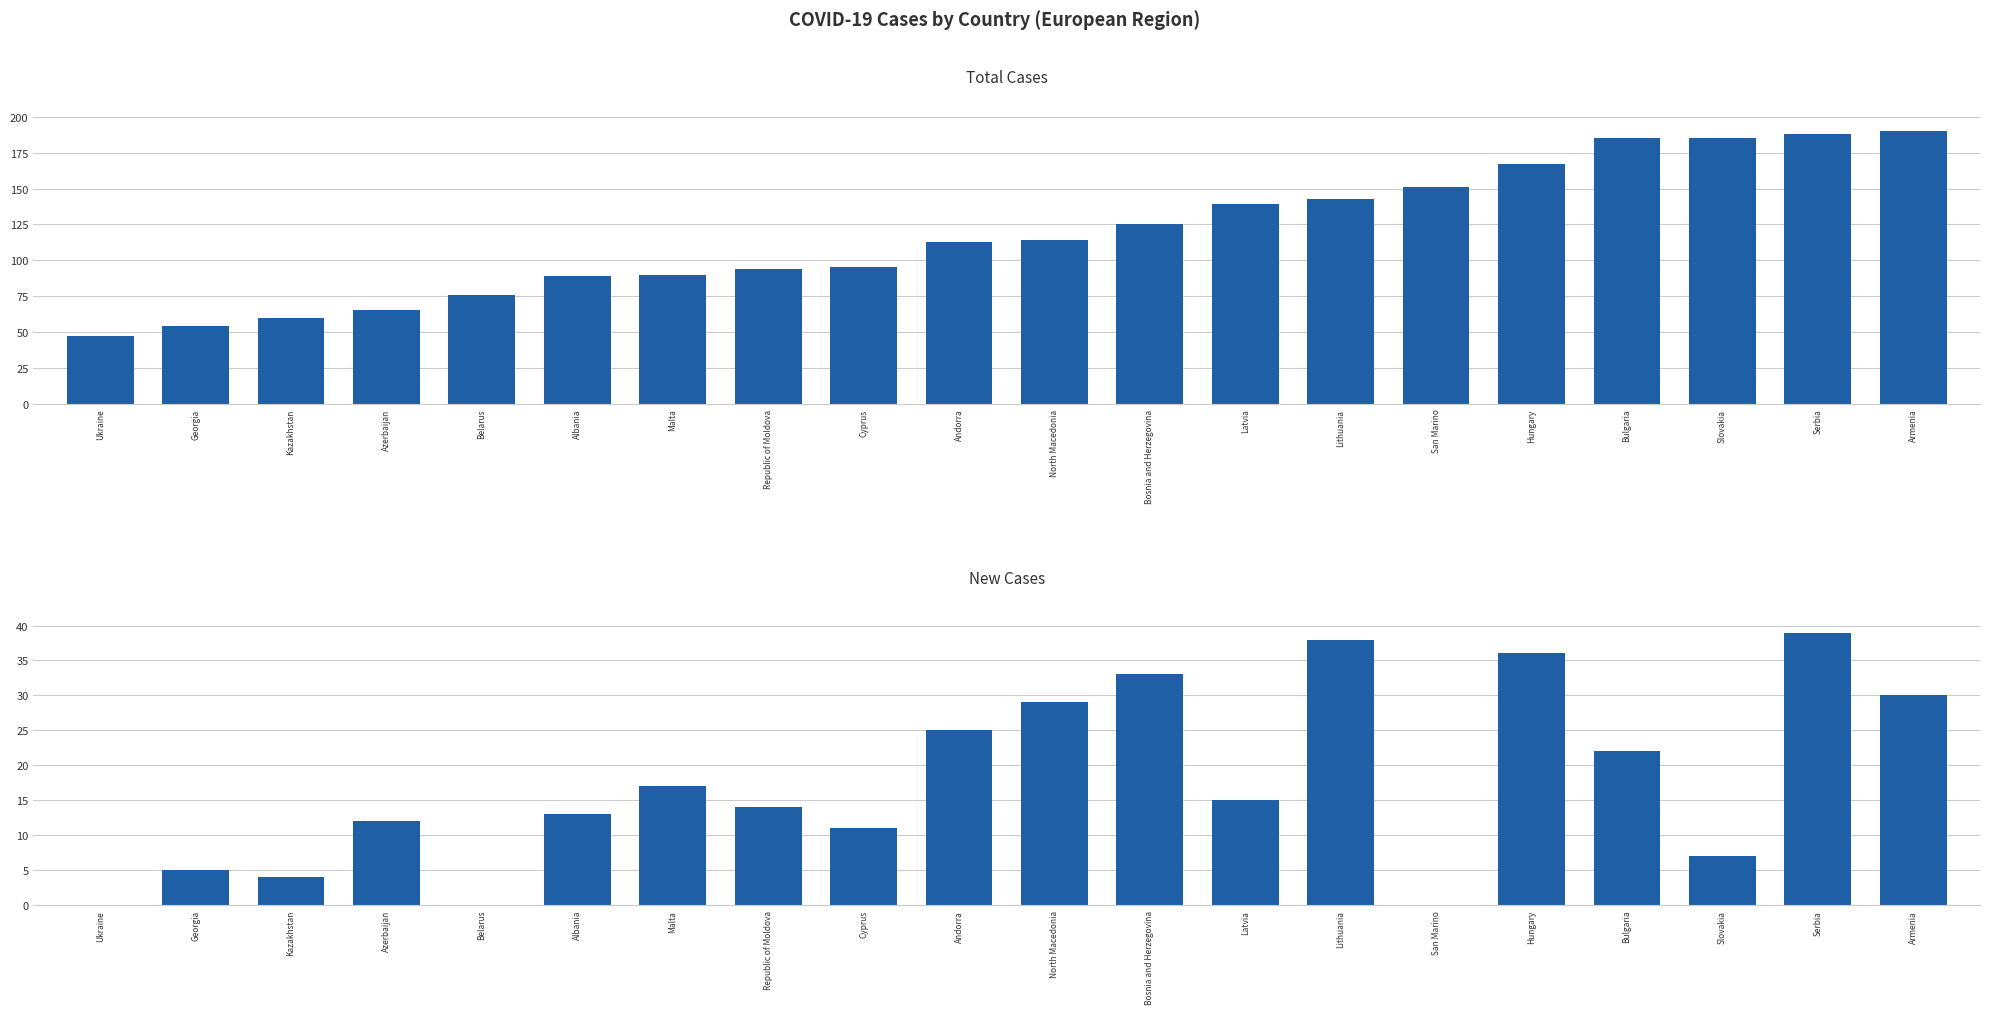

Which has a higher value, Albania or Kazakhstan?

Albania